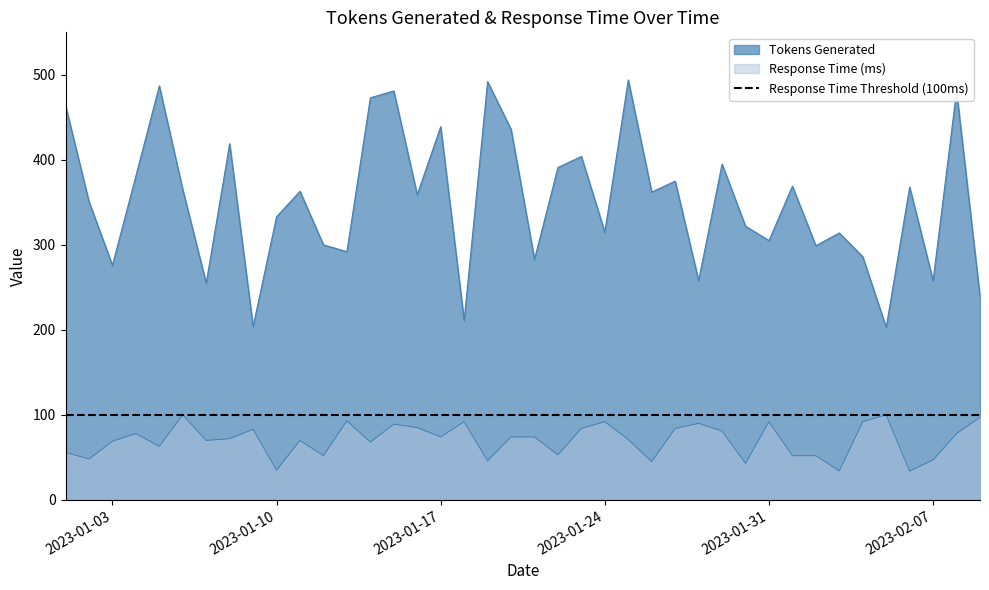

At 2023-01-13, list the series in order from largest to smallest.

Tokens Generated, Response Time (ms)